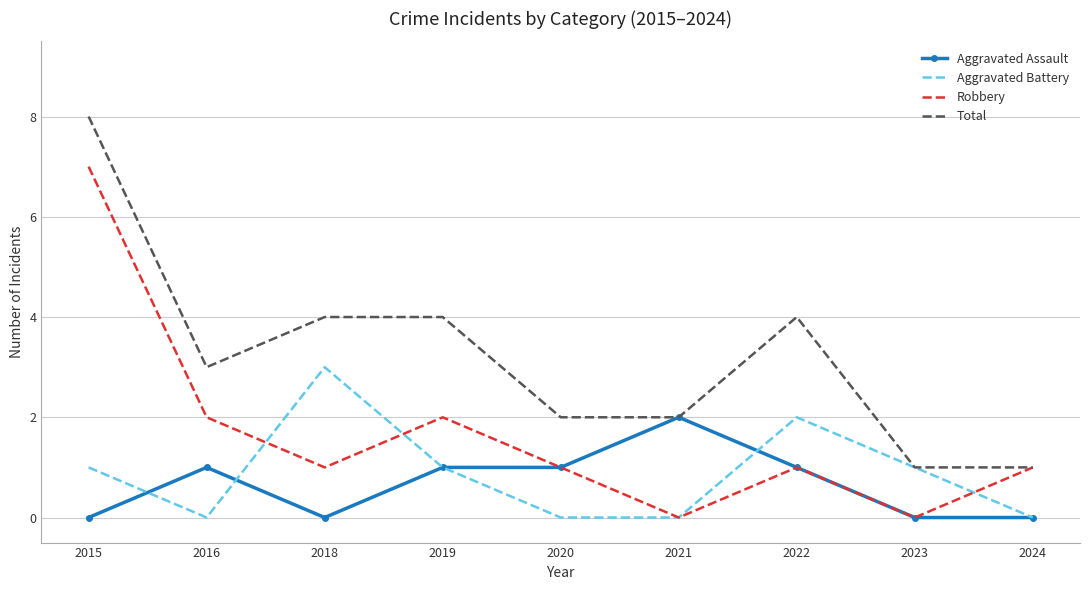

What is the difference between the highest and lowest values at 2019?

3